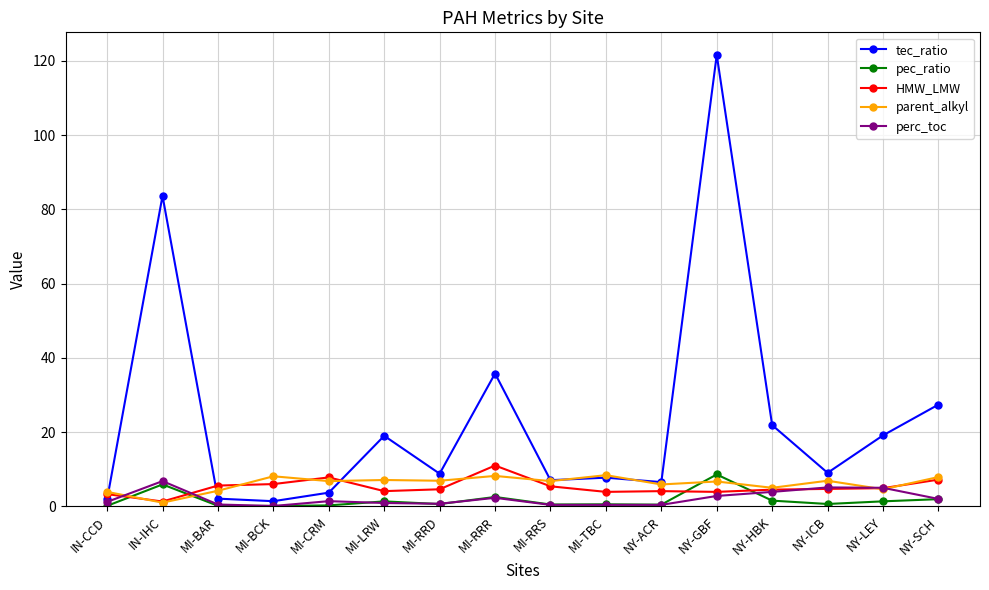

In perc_toc, how many points are higher than both neighbors (excluding endpoints)?

4